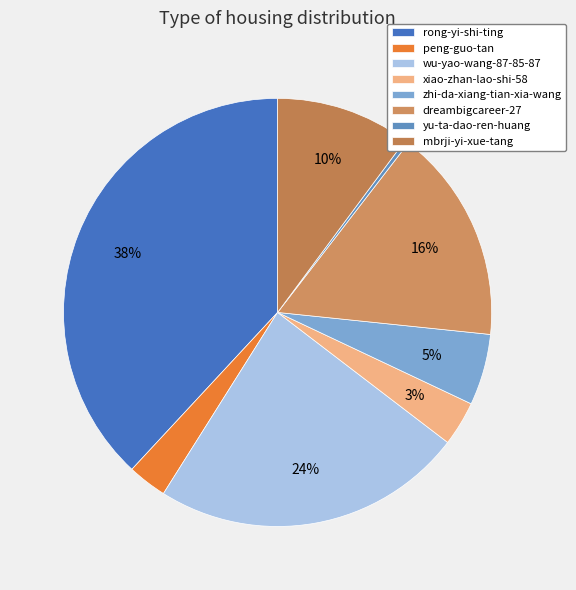

Which has a higher value, xiao-zhan-lao-shi-58 or mbrji-yi-xue-tang?

mbrji-yi-xue-tang